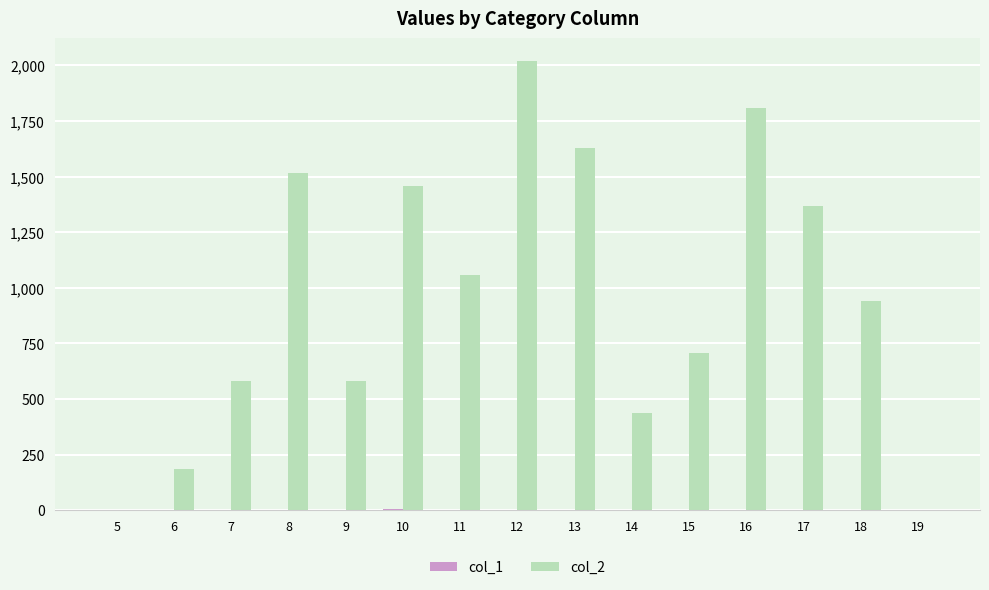

Count the number of data series in this chart.

2